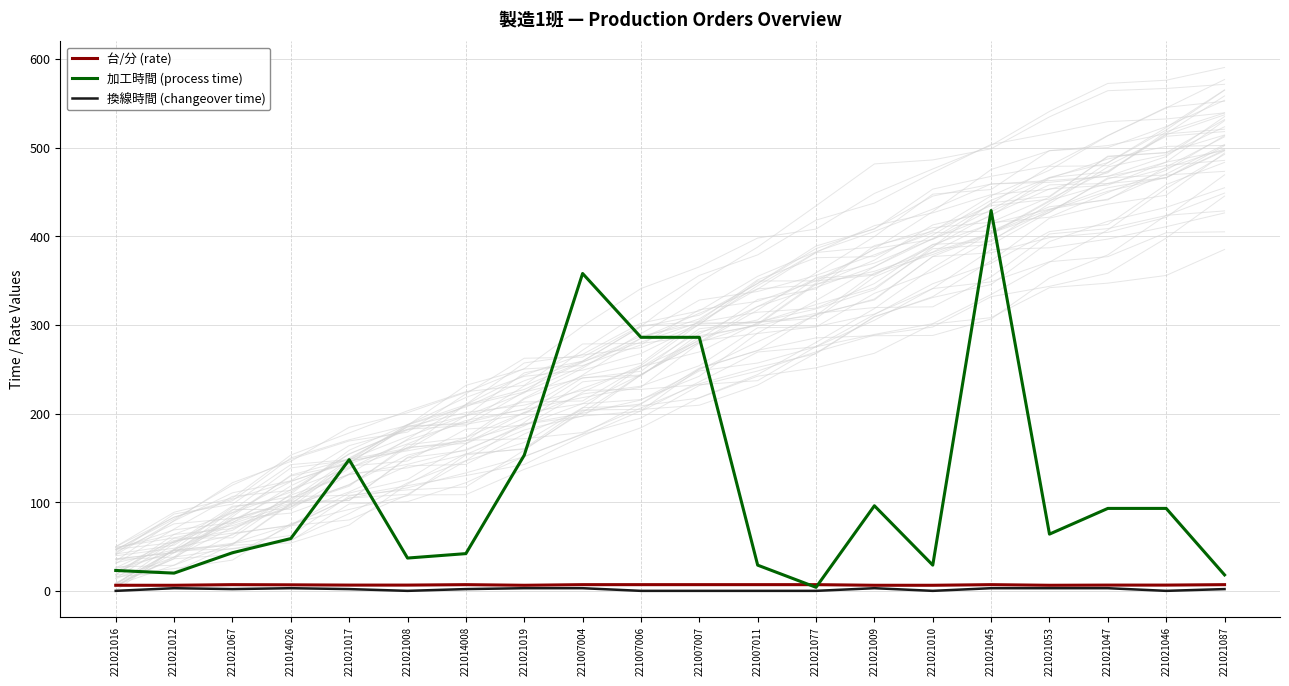

Which series ends up on top after the final intersection of 加工時間 (process time) and 台/分 (rate)?

加工時間 (process time)